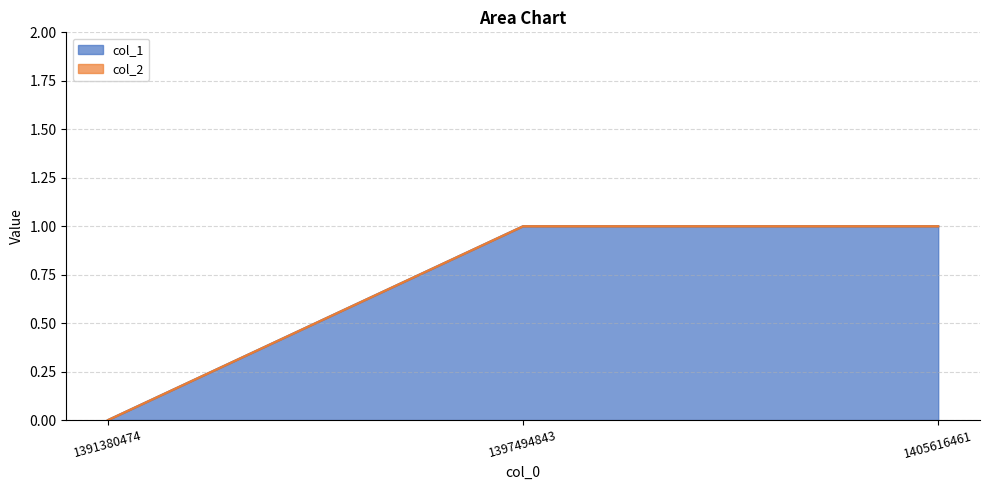

Between 1405616461 and 1391380474, which is larger?

1405616461